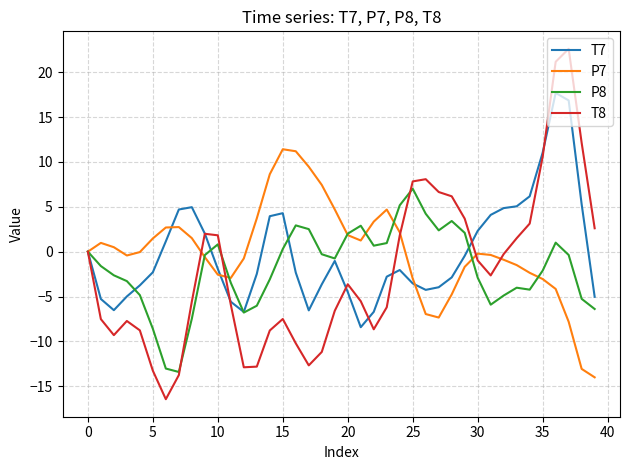

What is the maximum value shown in the chart?

22.6